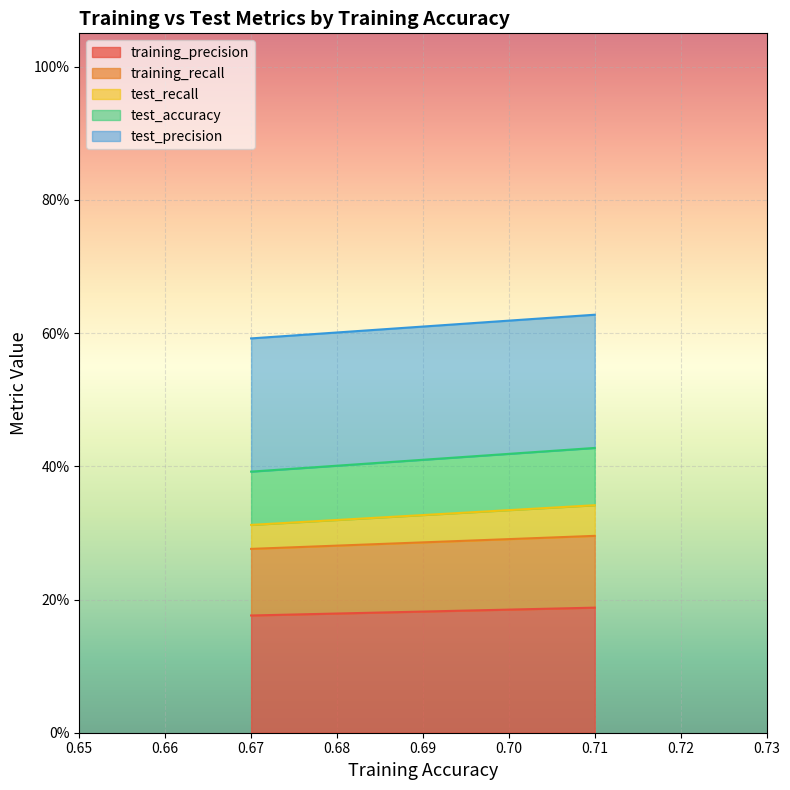

What are all the series names shown in the legend?

training_precision, training_recall, test_recall, test_accuracy, test_precision